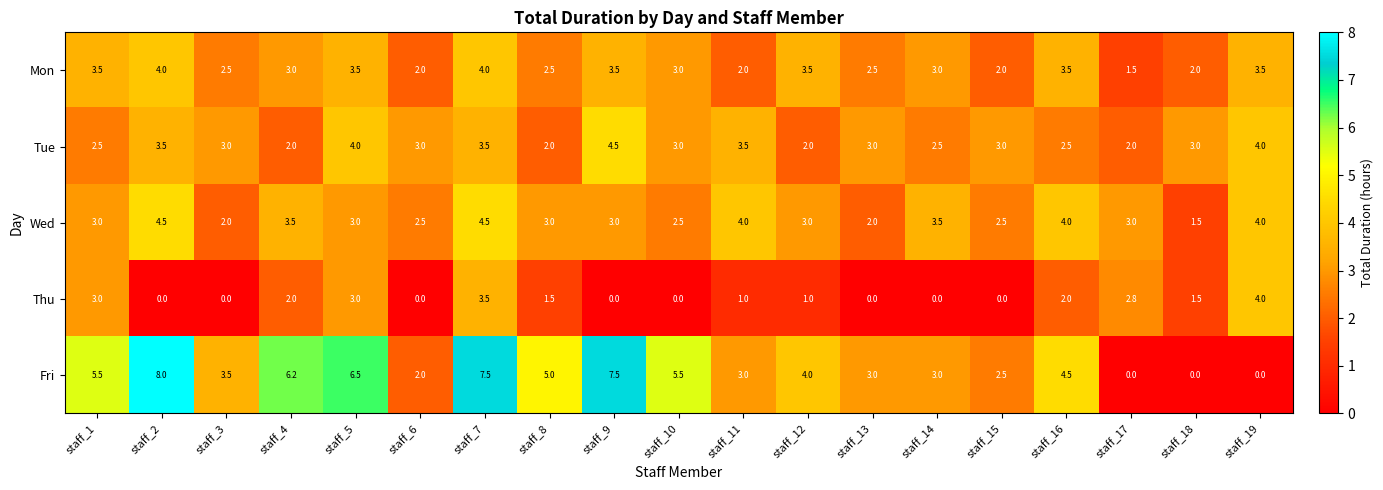

Read the Tue value at staff_14.

2.5